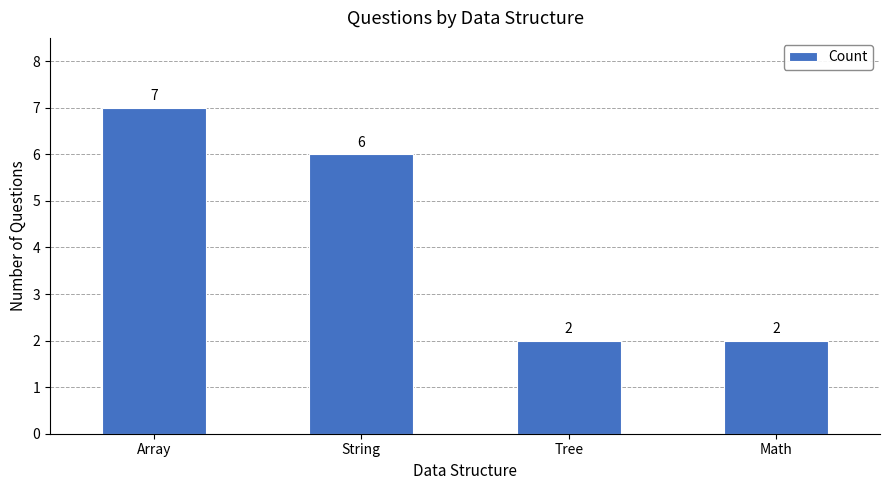

What is the maximum value shown in the chart?

7